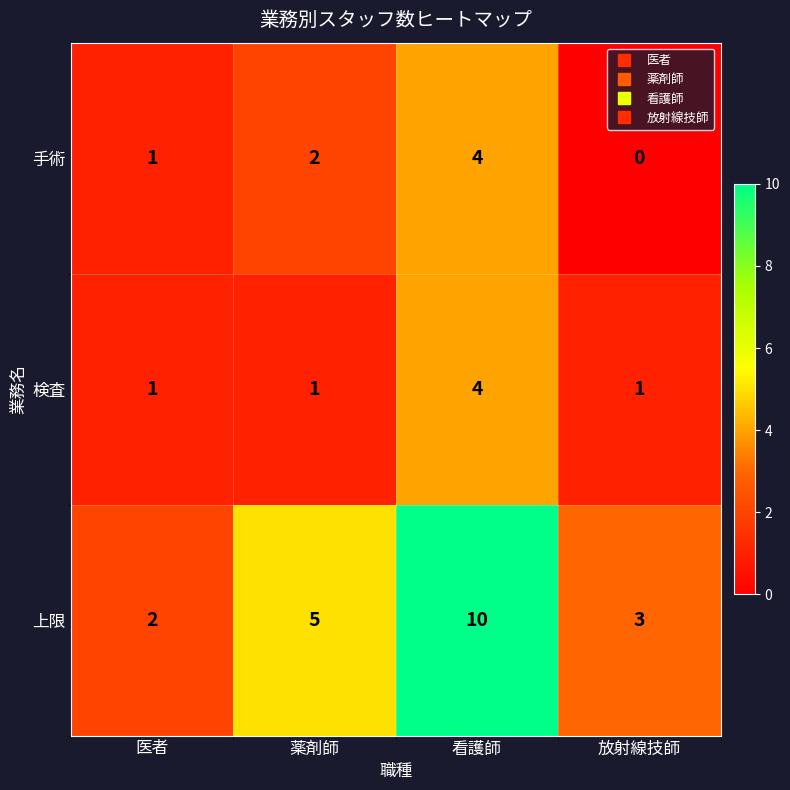

Which series has the widest spread of values?

上限